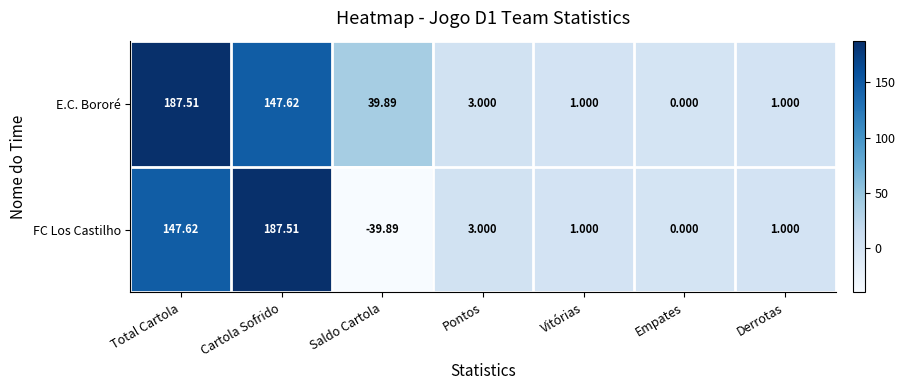

Where is FC Los Castilho nearest to the value 73?

Pontos